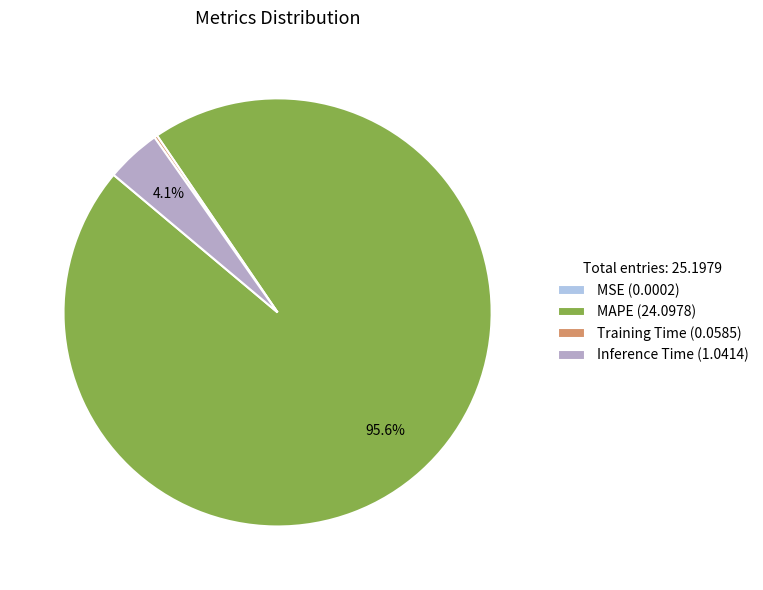

What percentage is NOT represented by Inference Time (1.0414)?

95.9%